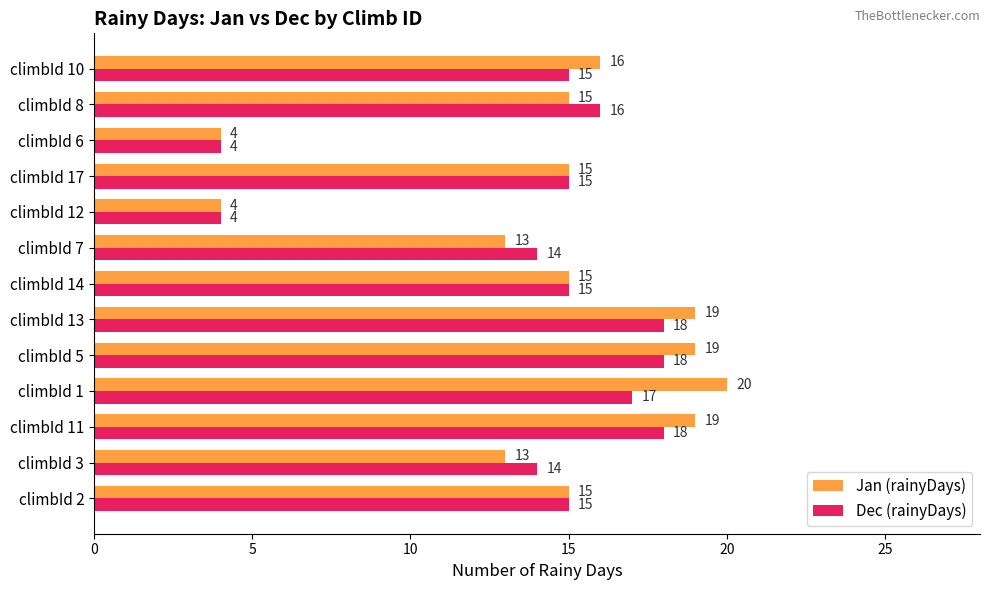

What is the difference between the maximum and minimum values in the Jan (rainyDays) series?

16